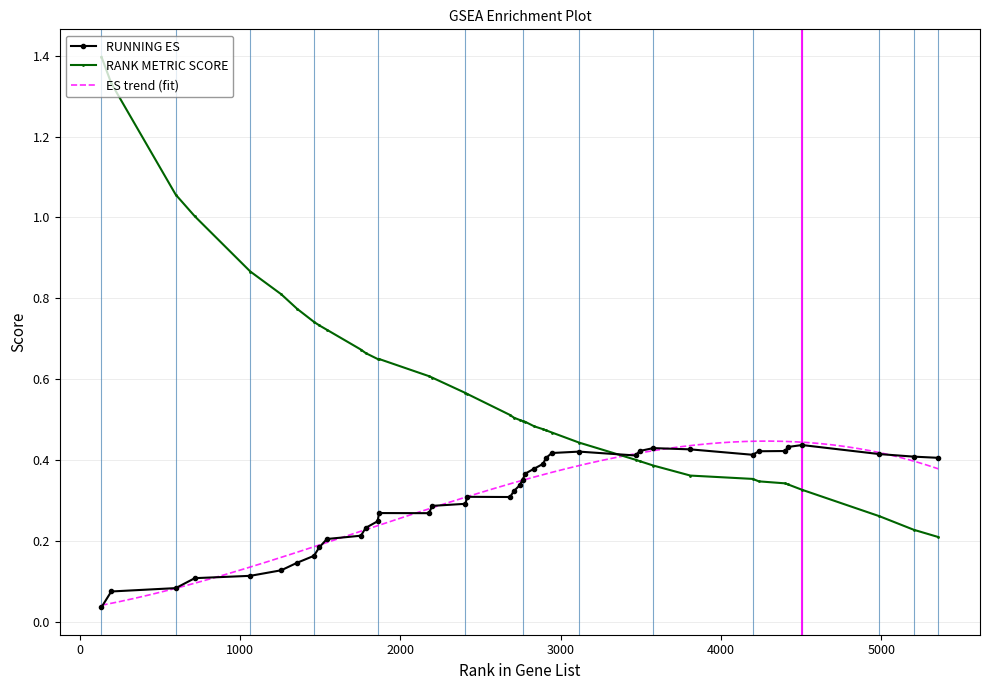

True or false: RUNNING ES has more than 0 interior local peaks.

True